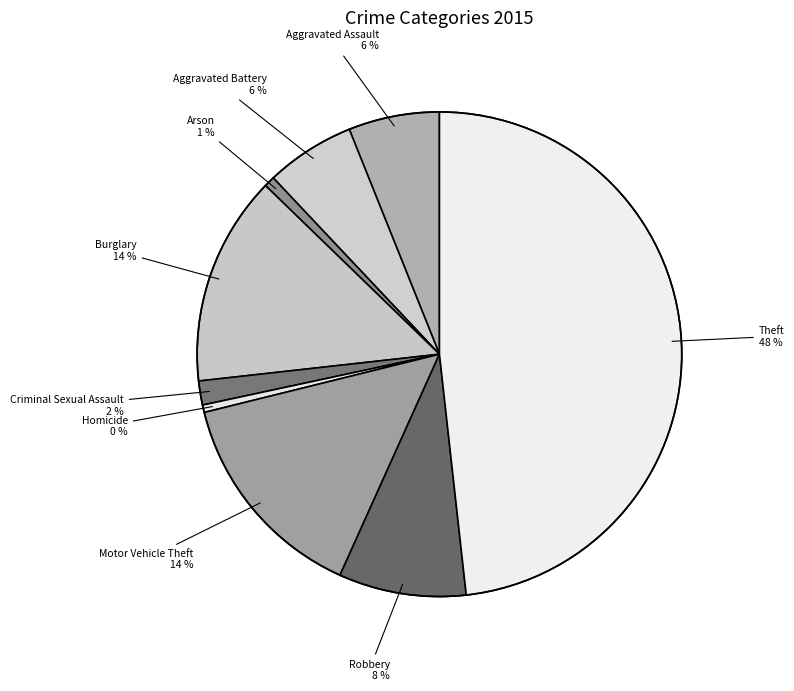

What is the largest slice in the pie chart?

Theft